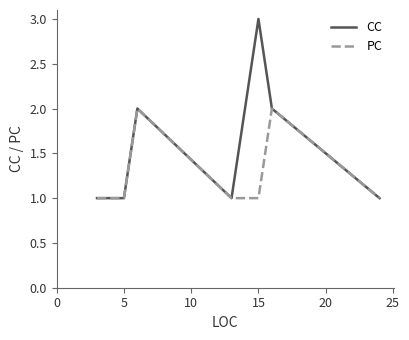

Which series has the largest total across all categories?

CC